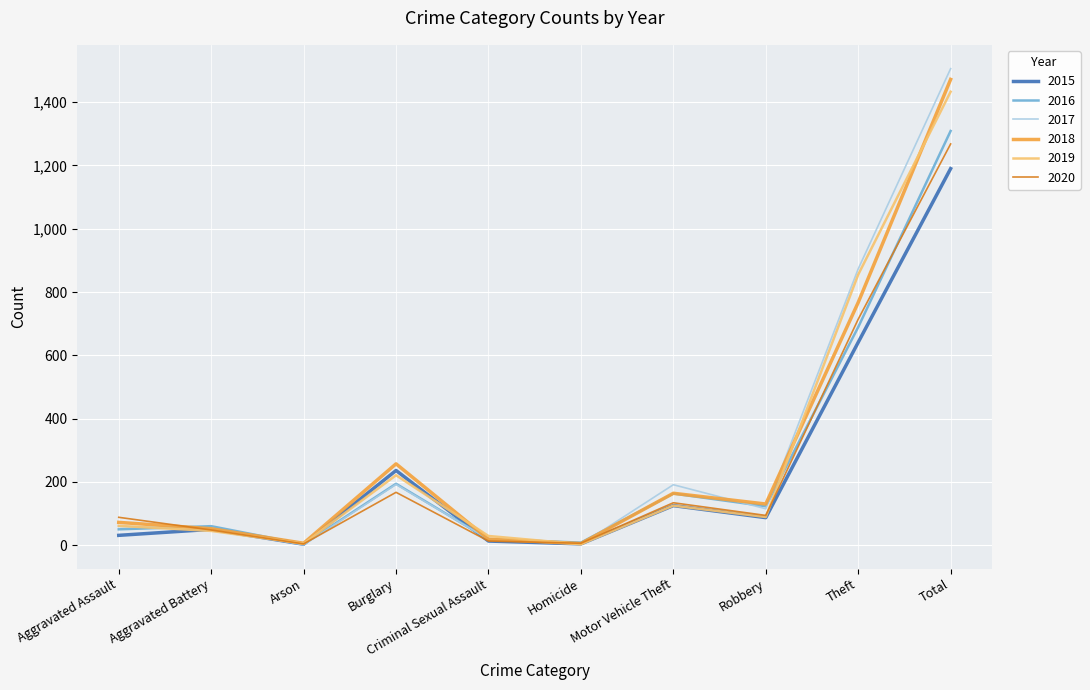

Between Aggravated Battery and Motor Vehicle Theft, which series saw the biggest shift?

2017